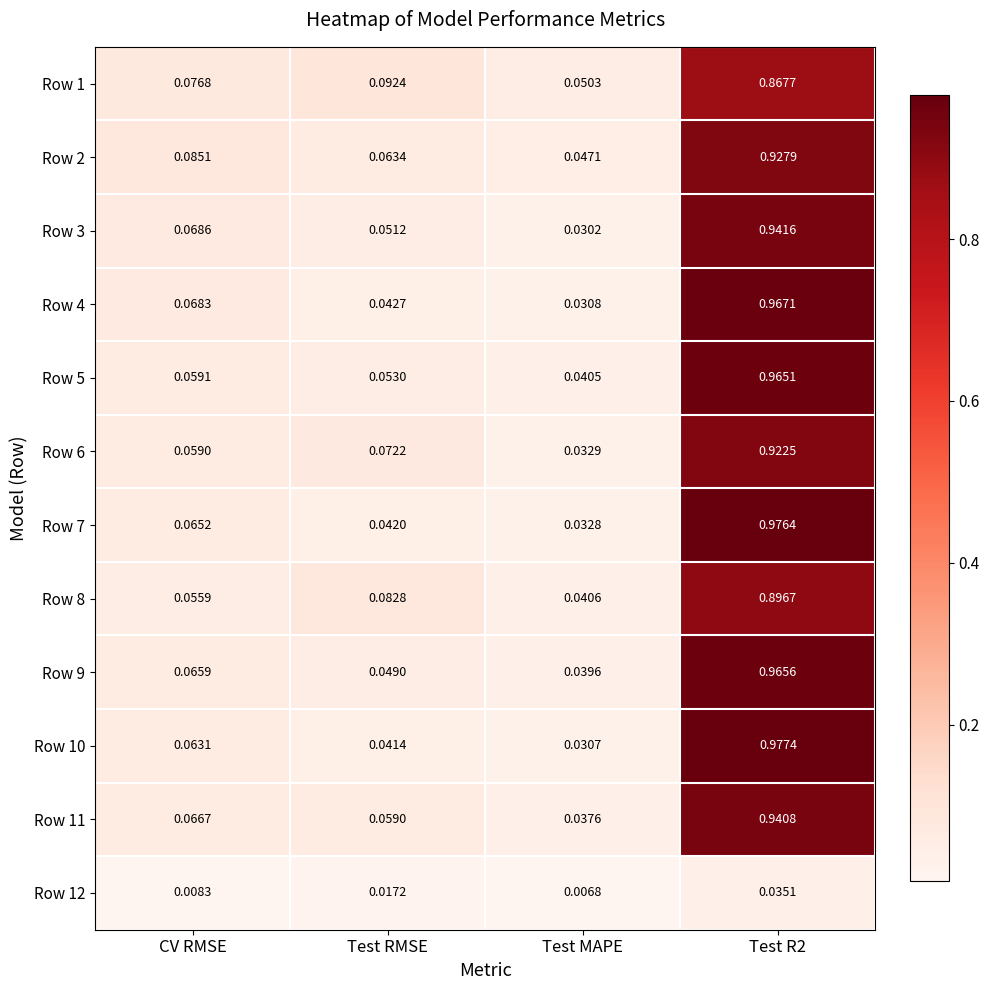

Which category has the lowest value in the Row 2 series?

Test MAPE